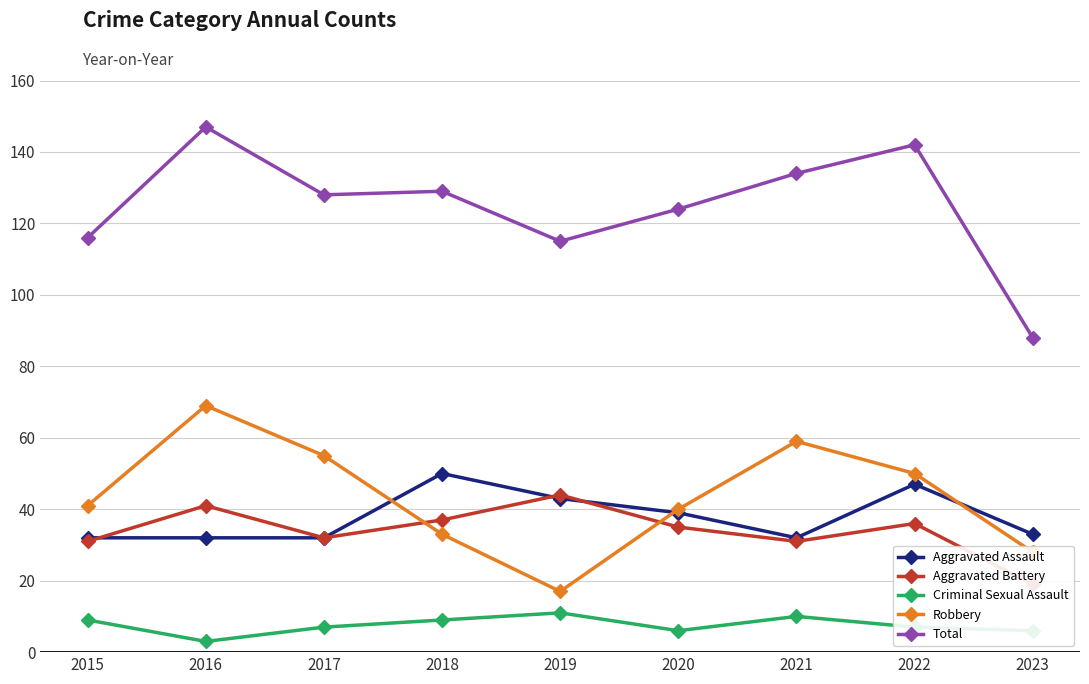

How many lines are shown in the chart?

5